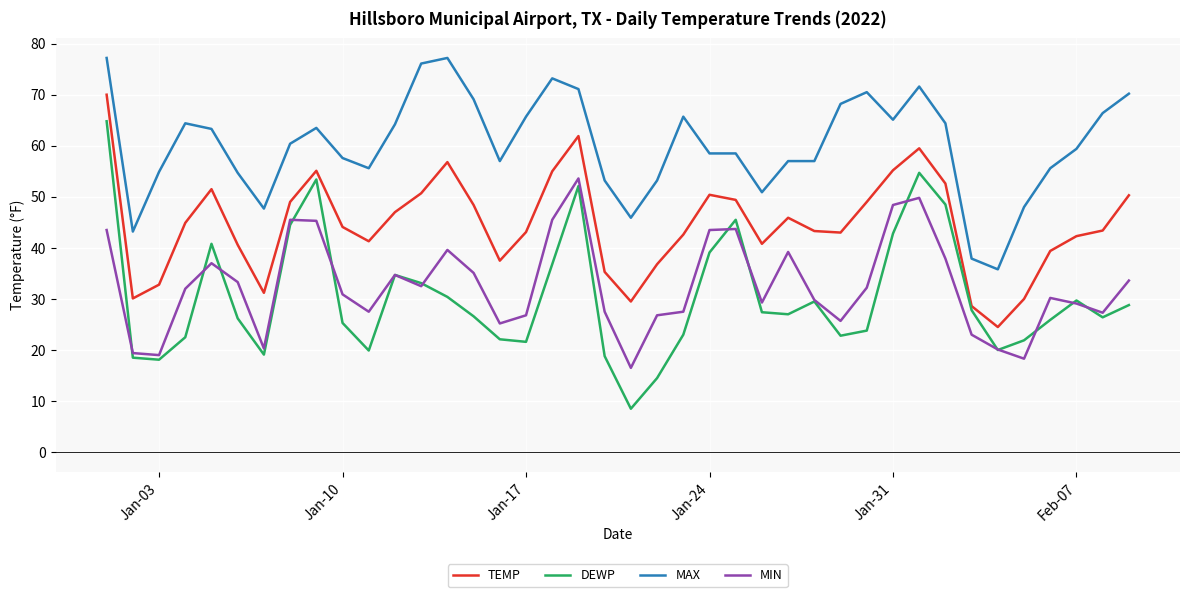

True or false: MAX and MIN intersect in this chart.

False